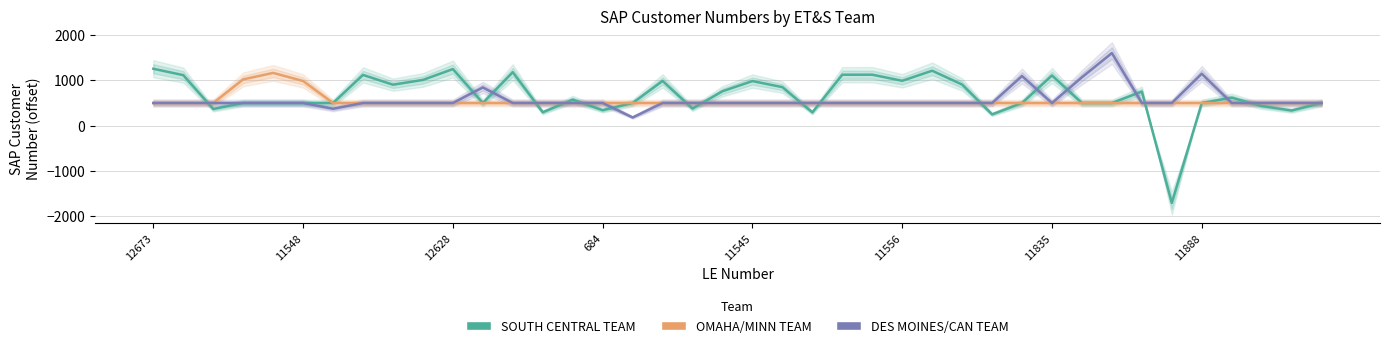

What position from the left is 31?

32